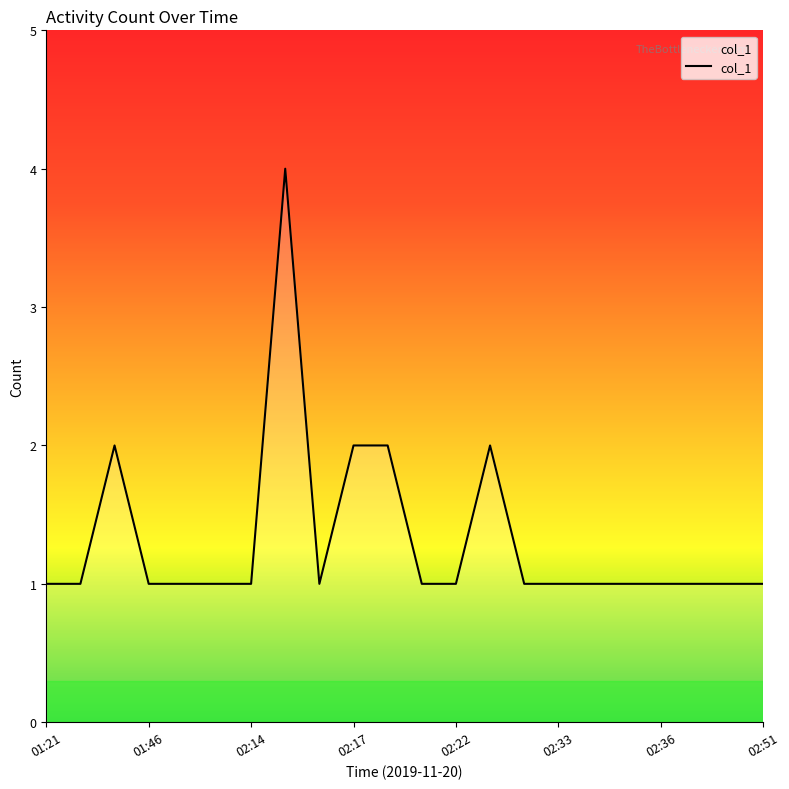

What is the difference between the maximum and minimum values?

3